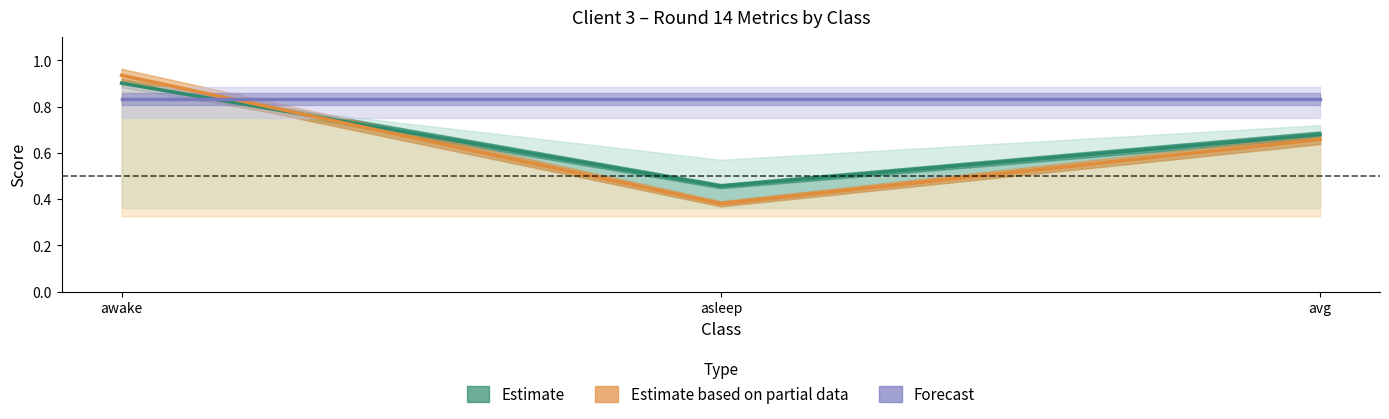

What is the label of the 3rd point from the left?

avg